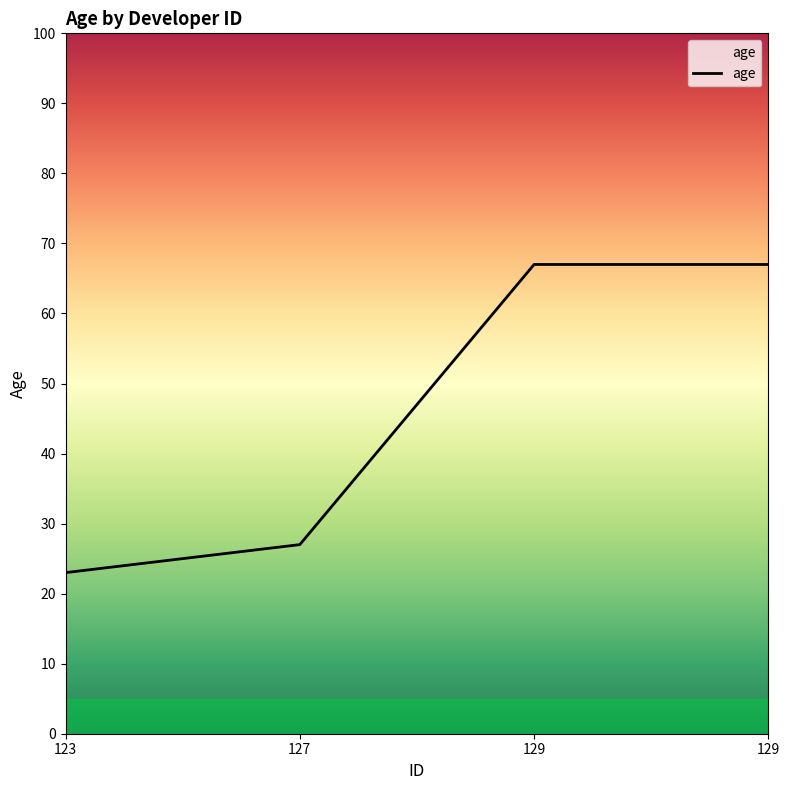

What is the difference between the maximum and second lowest values?

40